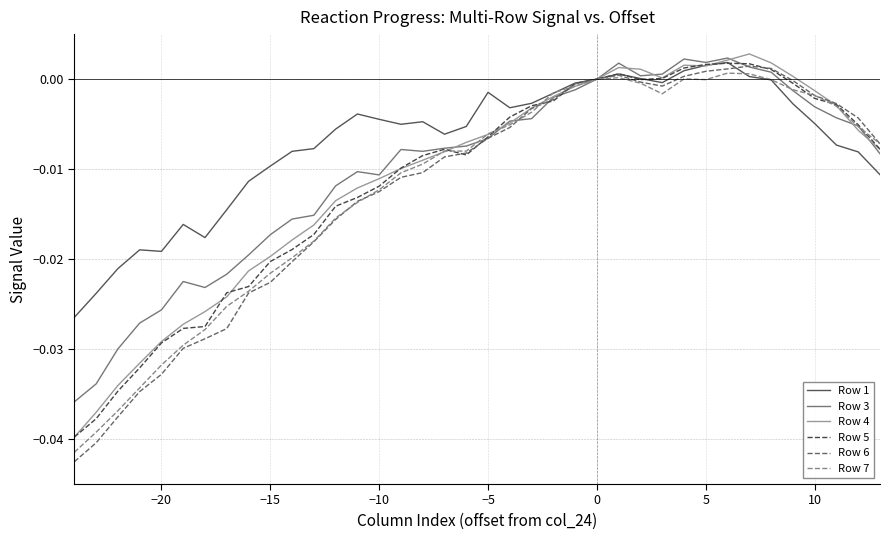

True or false: Row 1 has more than 1 interior local peaks.

True